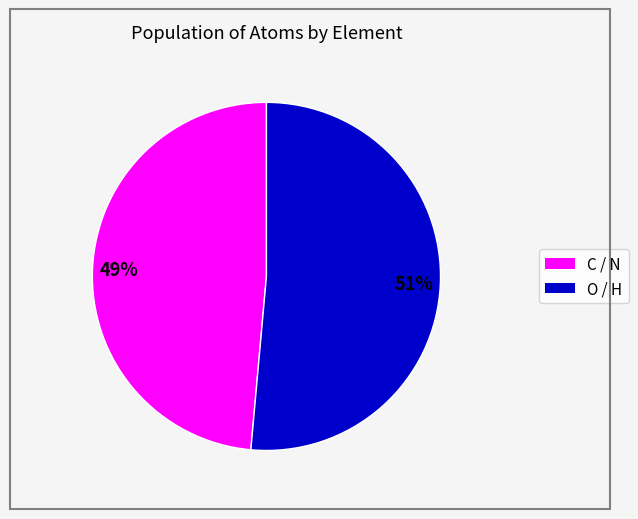

Does any single category account for the majority?

Yes